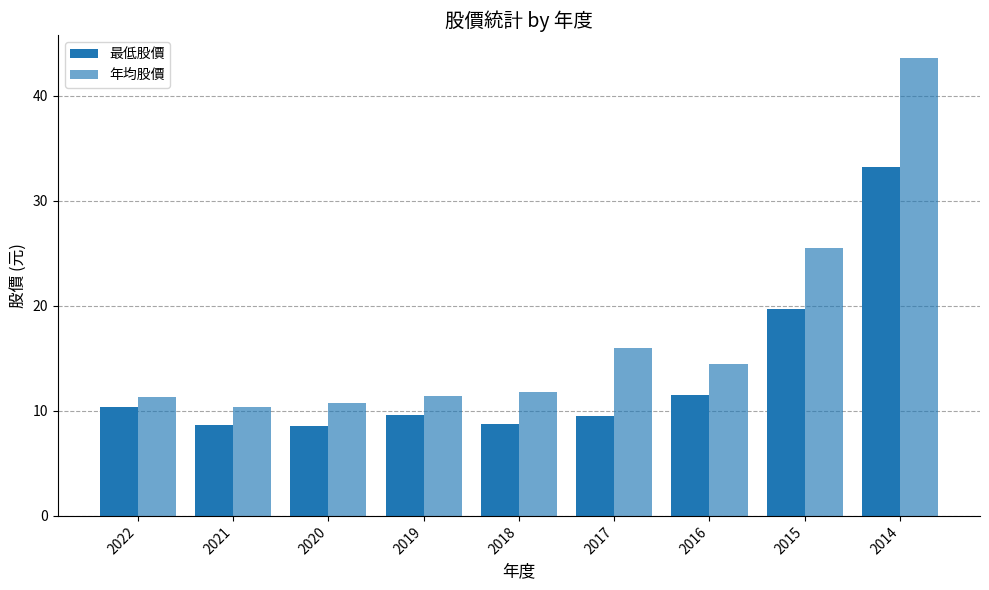

How many values in the 年均股價 series exceed 11?

7